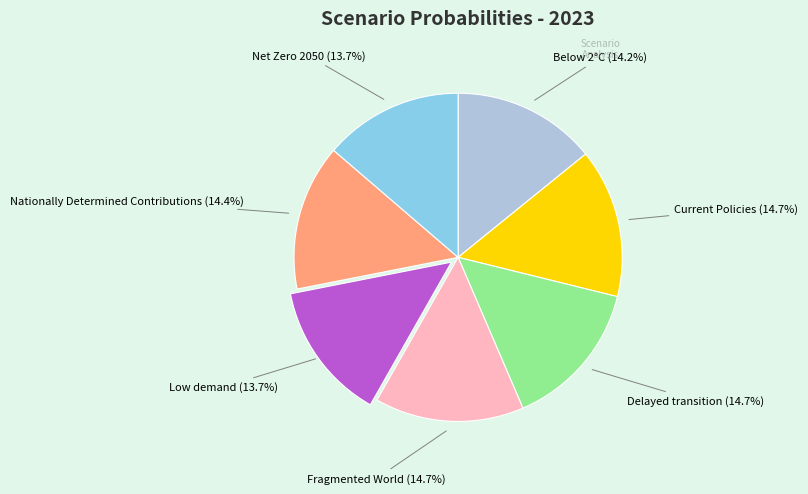

Does any single category account for the majority?

No